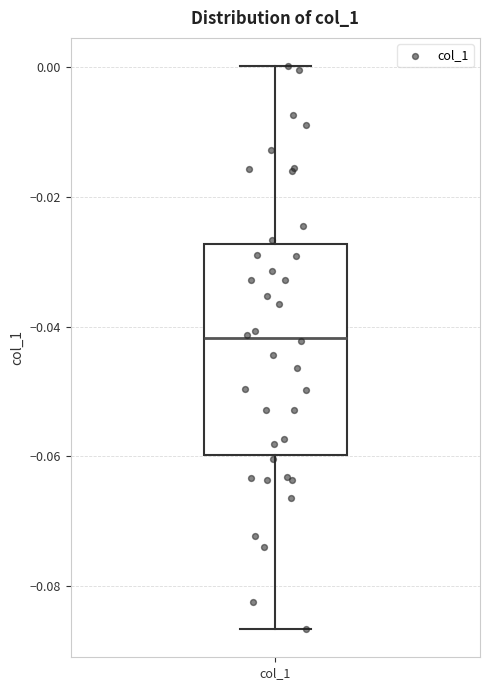

Read this box plot against the y-axis: the position of the median line, the range covered by the box, and the ends of both whiskers. The values are not printed on the chart, so give them approximately, as read against the axis.

median -0.042, box -0.060 to -0.028, whiskers -0.086 to 0.000